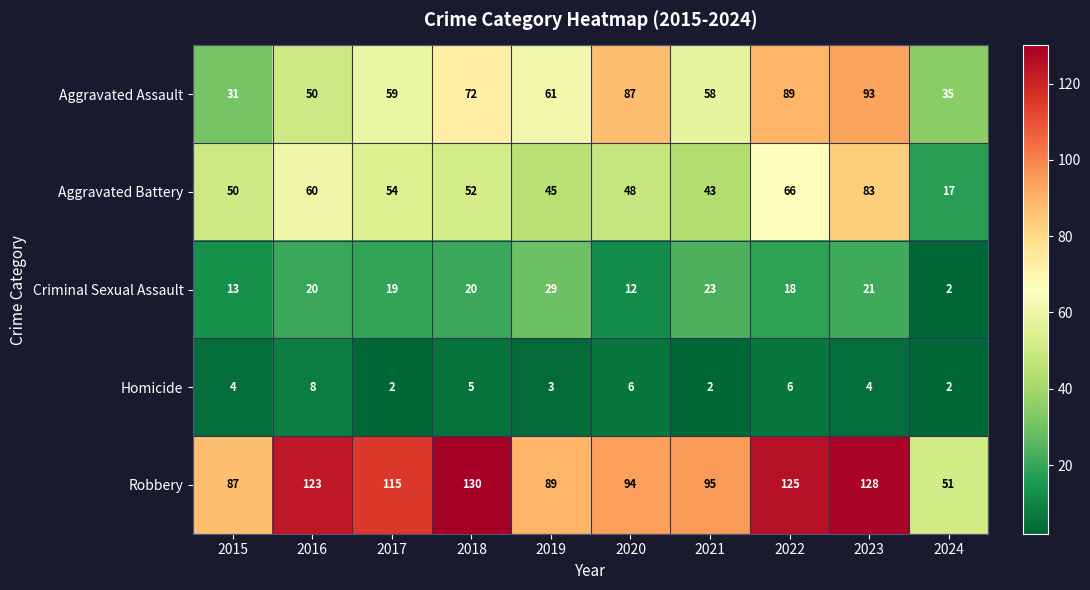

At which label is Criminal Sexual Assault closest to 15?

2015